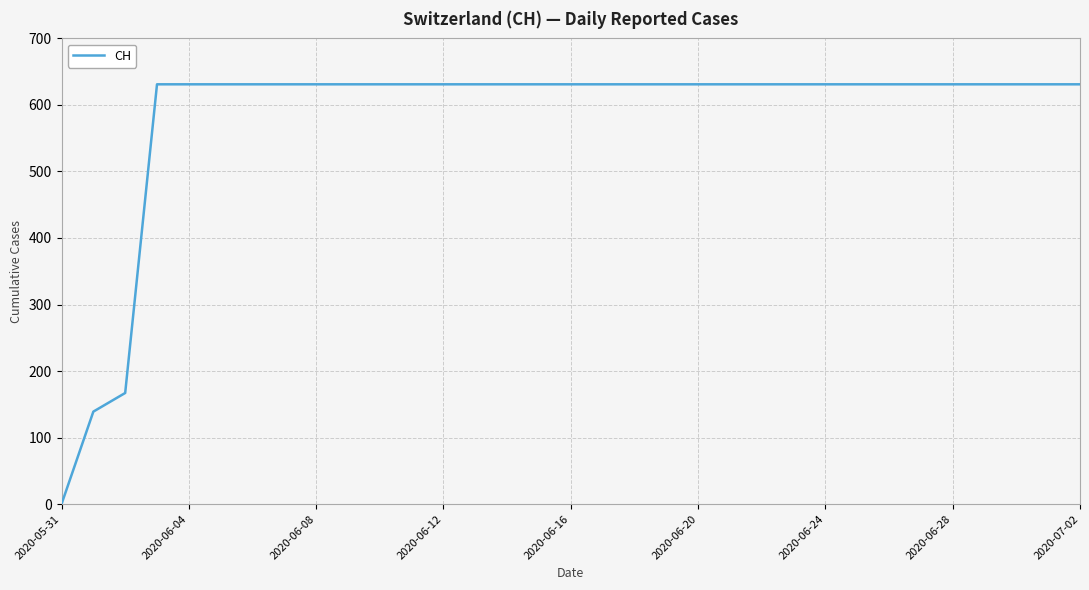

Does the chart display data point markers on the line(s)?

No